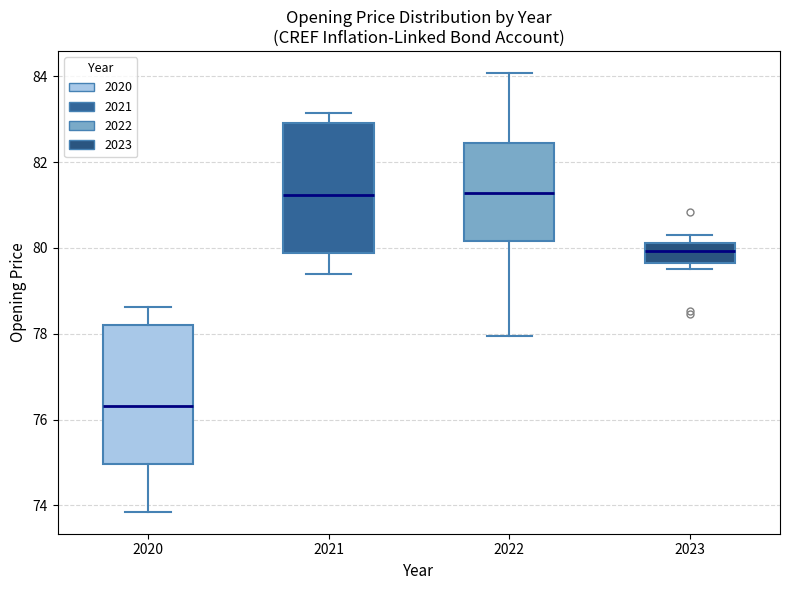

Reading left to right, transcribe this box plot: for each box, give where its median line is, the range the box spans, and where its two whiskers end, as read against the y-axis. The values are not printed on the chart, so give them approximately, as read against the axis.

2020: median 76.4, box 75.0 to 78.2, whiskers 73.8 to 78.6
2021: median 81.2, box 79.8 to 83.0, whiskers 79.4 to 83.2
2022: median 81.2, box 80.2 to 82.4, whiskers 78.0 to 84.0
2023: median 80.0, box 79.6 to 80.2, whiskers 79.6 (just below the box's lower edge) to 80.4